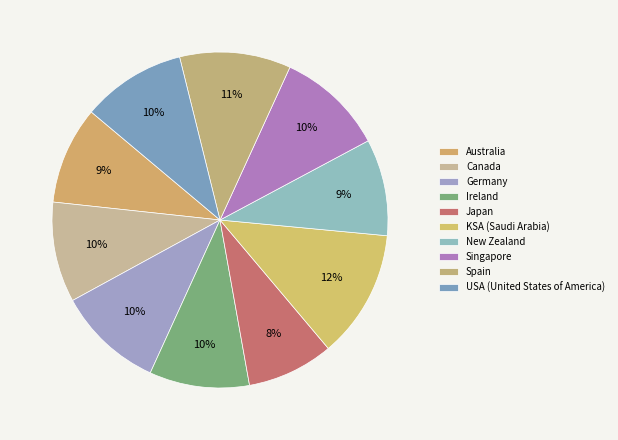

Is Spain the majority of the pie?

No